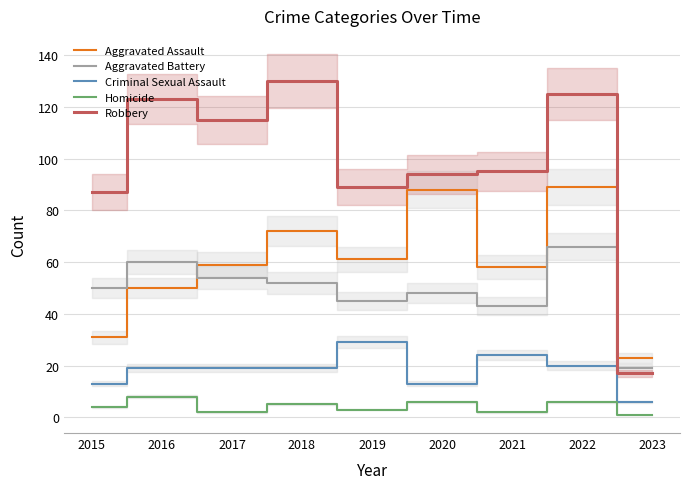

What is the value of the Homicide point at the 7th from the left?

2